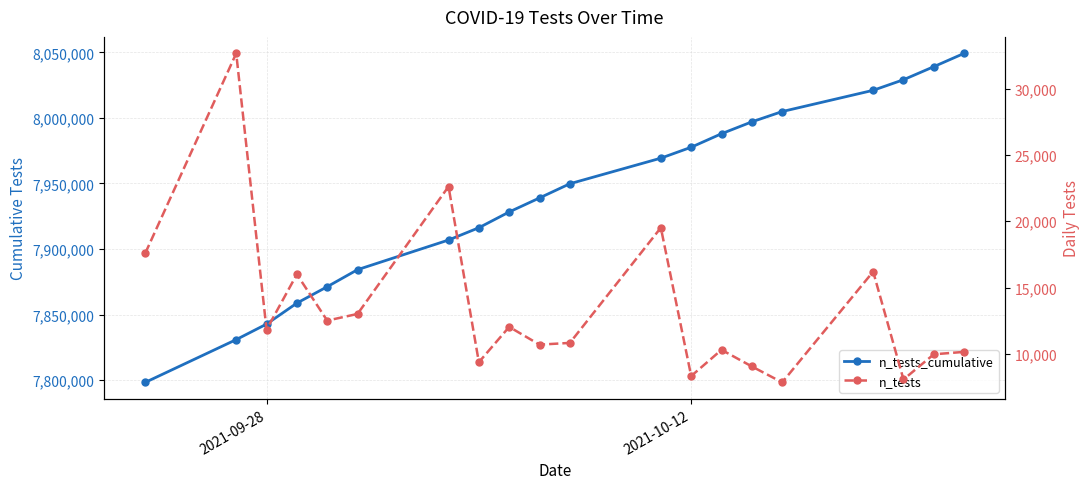

At how many categories does at least one series exceed 5609706?

20